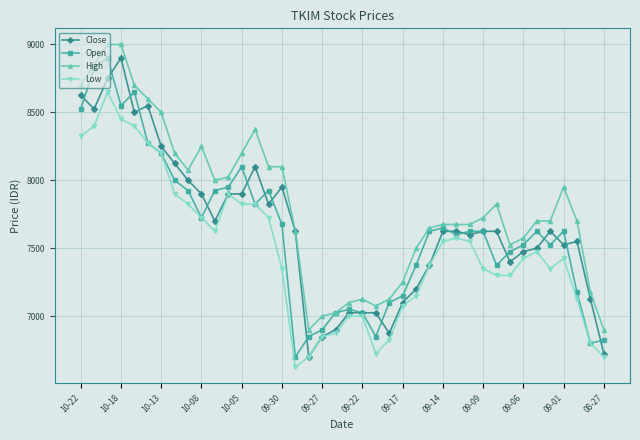

True or false: Close has more than 2 points higher than both neighbors.

True